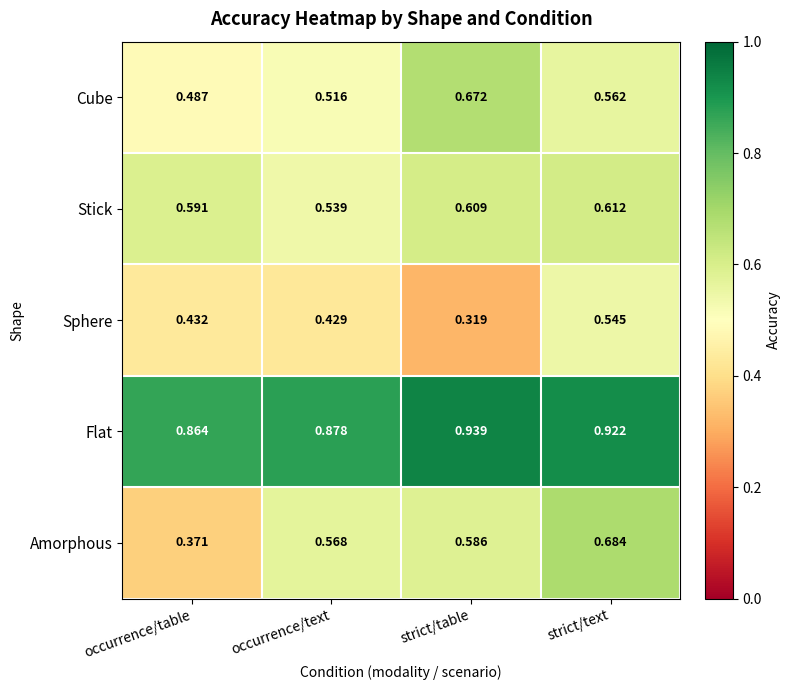

At which category does the chart reach its minimum across all series?

strict/table